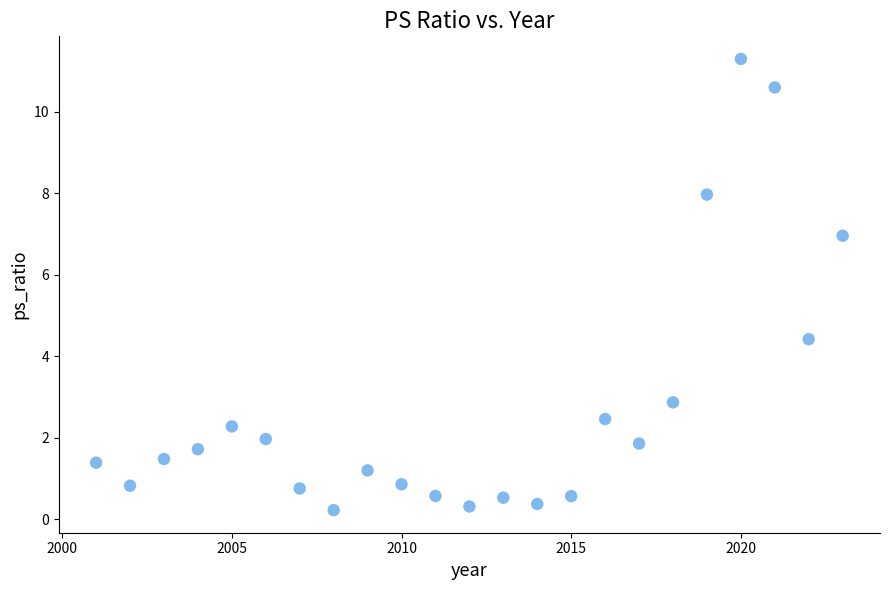

What Y value in the scatter plot is closest to 5?

4.4